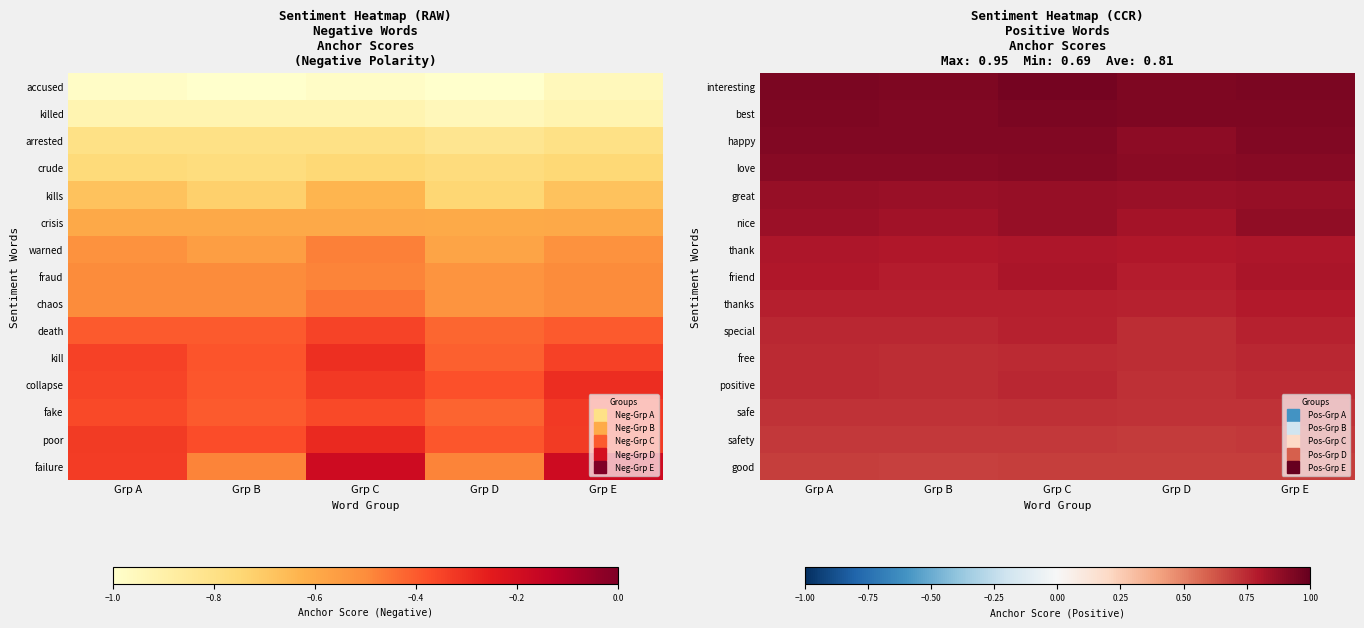

At which label is great closest to 0?

Grp D